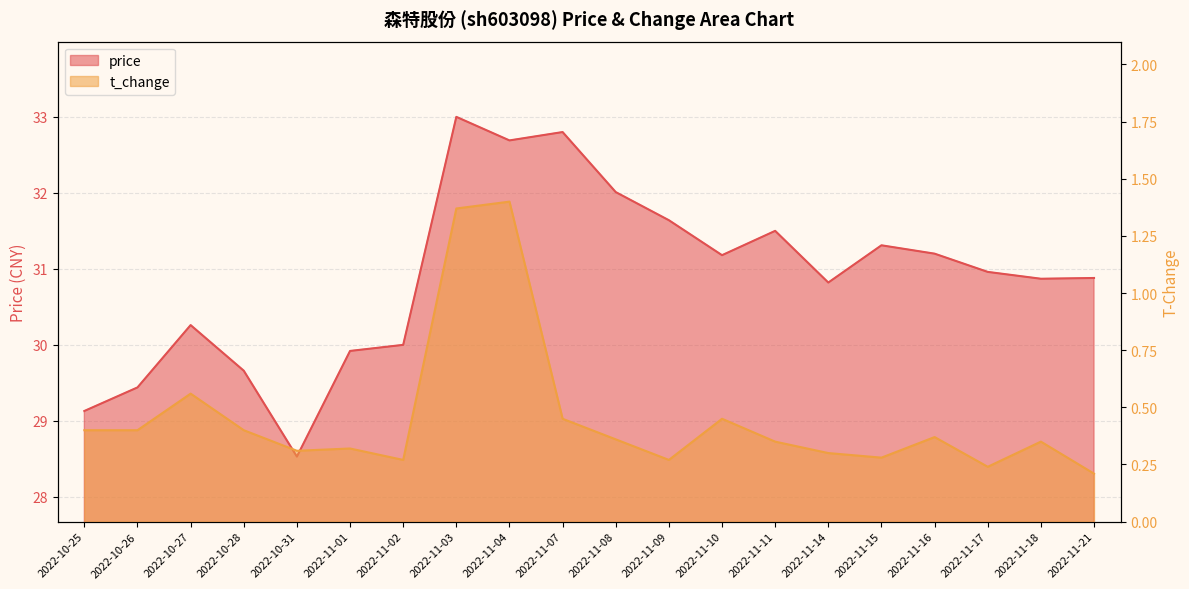

List the series in order of their overall mean, lowest first.

t_change, price